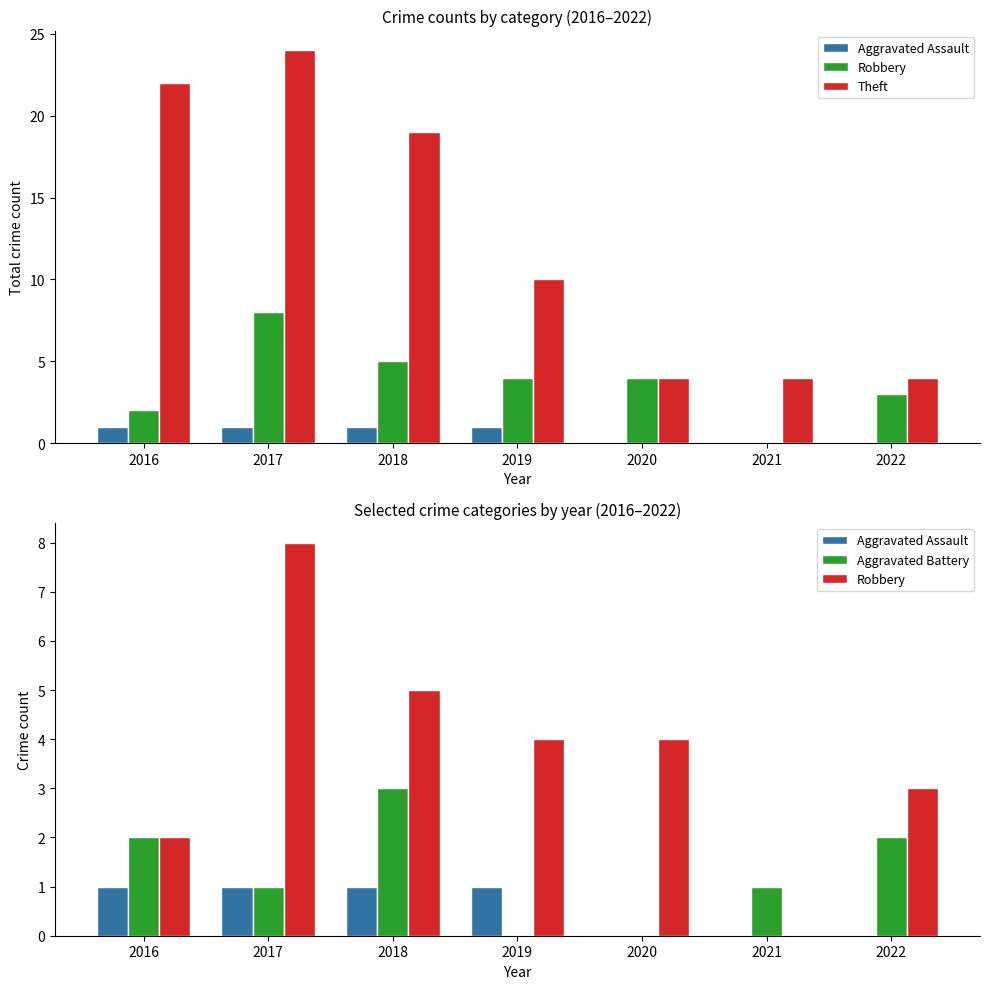

Between 2020 and 2019, which is larger?

2019